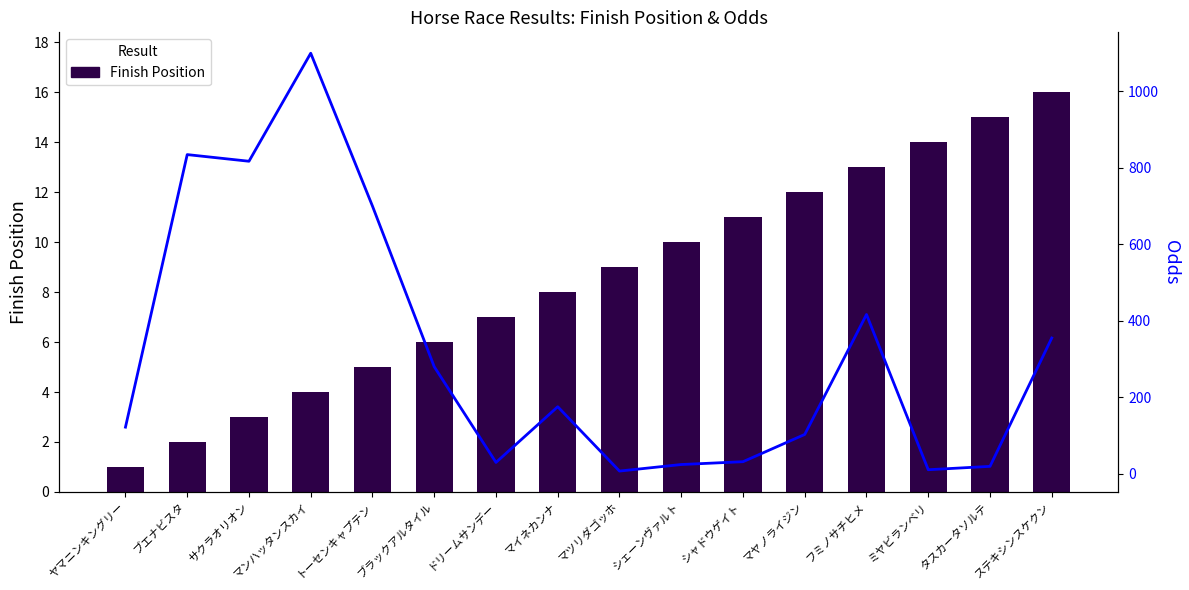

Reading left to right, transcribe all the data shown in this chart.

Finish Position: ヤマニンキングリー=1.0	ブエナビスタ=2.0	サクラオリオン=3.0	マンハッタンスカイ=4.0	トーセンキャプテン=5.0	ブラックアルタイル=6.0	ドリームサンデー=7.0	マイネカンナ=8.0	マツリダゴッホ=9.0	シェーンヴァルト=10.0	シャドウゲイト=11.0	マヤノライジン=12.0	フミノサチヒメ=13.0	ミヤビランベリ=14.0	タスカータソルテ=15.0	ステキシンスケクン=16.0
Odds: ヤマニンキングリー=121.8	ブエナビスタ=834.8	サクラオリオン=817.4	マンハッタンスカイ=1100.0	トーセンキャプテン=700.0	ブラックアルタイル=279.9	ドリームサンデー=29.5	マイネカンナ=175.2	マツリダゴッホ=6.9	シェーンヴァルト=24.0	シャドウゲイト=31.4	マヤノライジン=102.7	フミノサチヒメ=416.5	ミヤビランベリ=10.4	タスカータソルテ=19.2	ステキシンスケクン=355.0